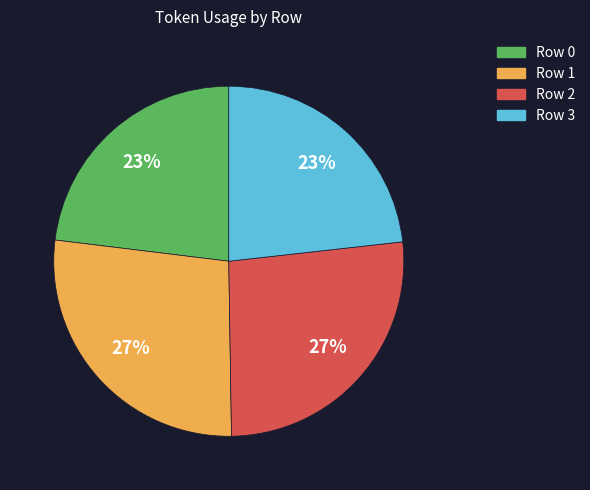

How many segments does this pie chart have?

4